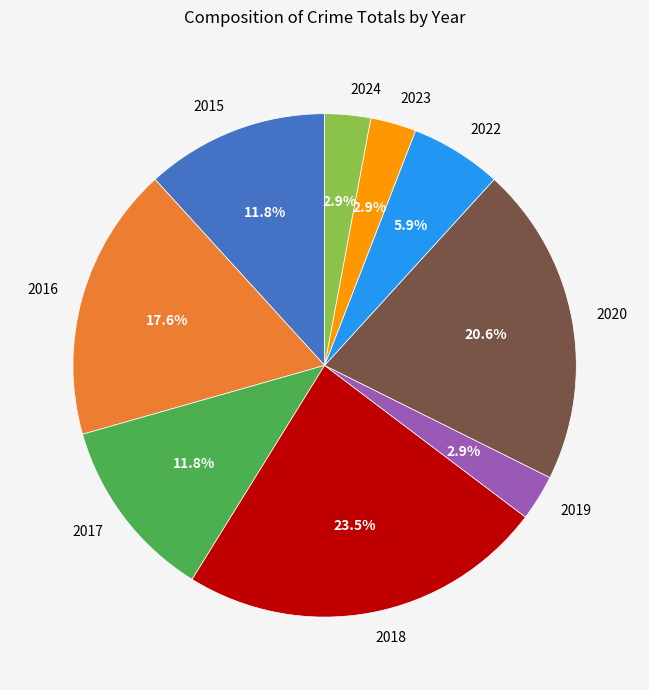

Is 2023 the majority of the pie?

No